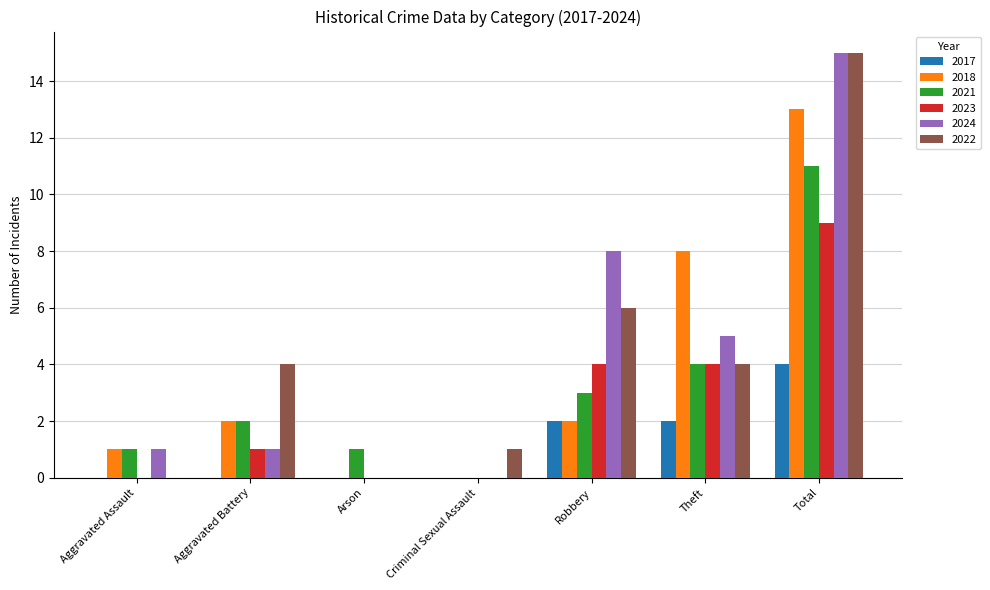

What is the sum of all 2022 values?

30